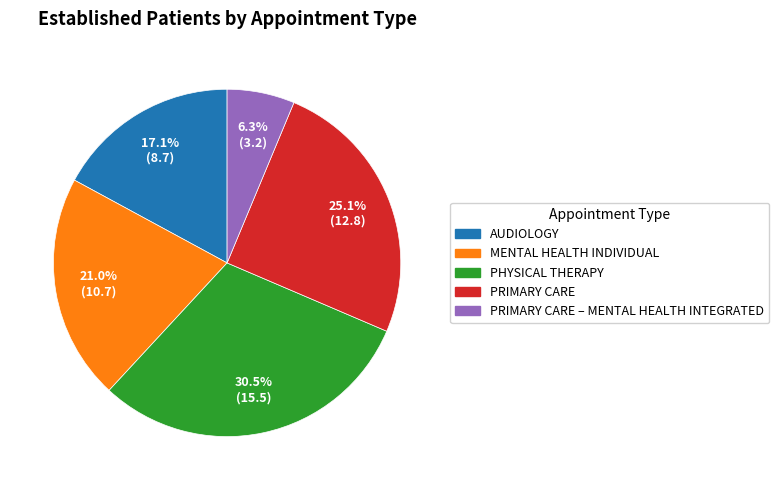

Which category has the biggest portion of the pie?

PHYSICAL THERAPY